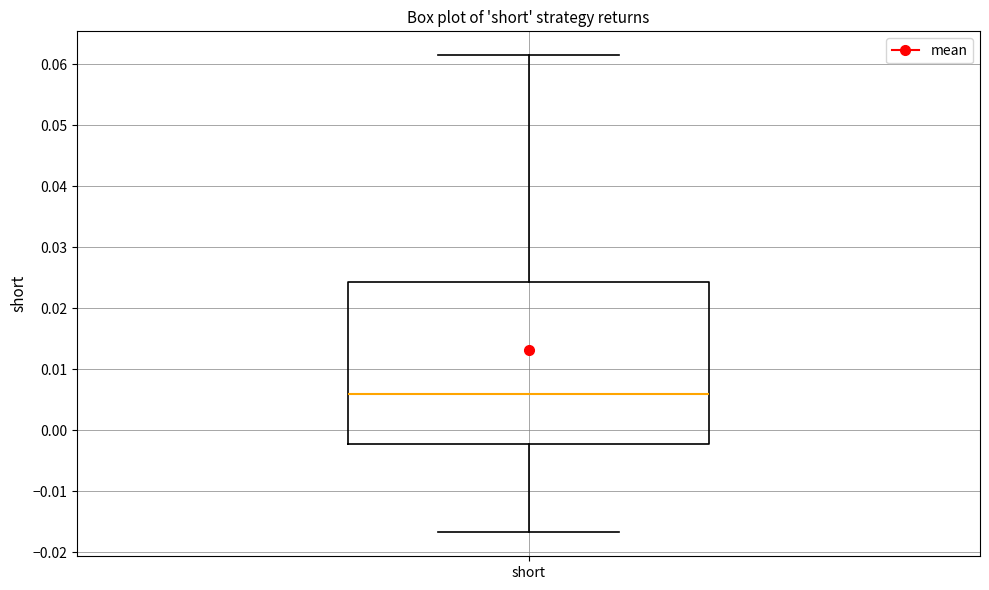

Transcribe this box plot: give where the median line is, the range the box spans, and where the two whiskers end, as read against the y-axis. The values are not printed on the chart, so give them approximately, as read against the axis.

median 0.006, box -0.002 to 0.024, whiskers -0.017 to 0.062